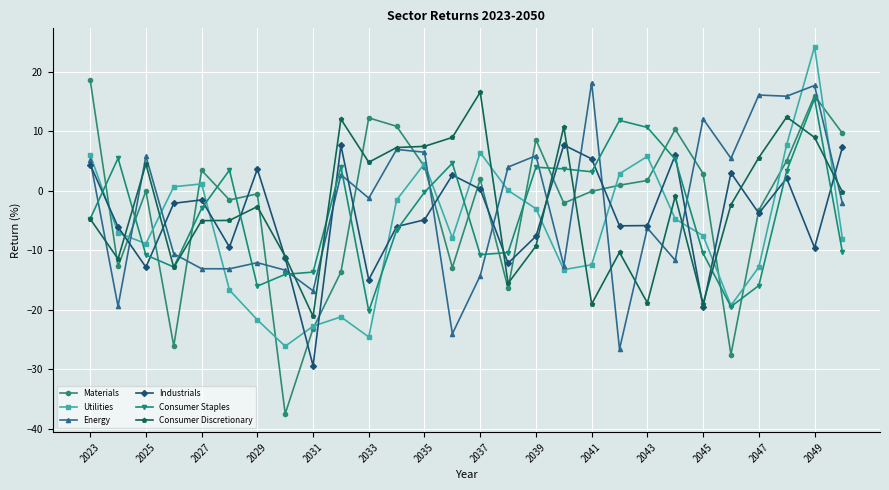

What is the difference between the second highest and second lowest values in the Consumer Discretionary series?

31.4